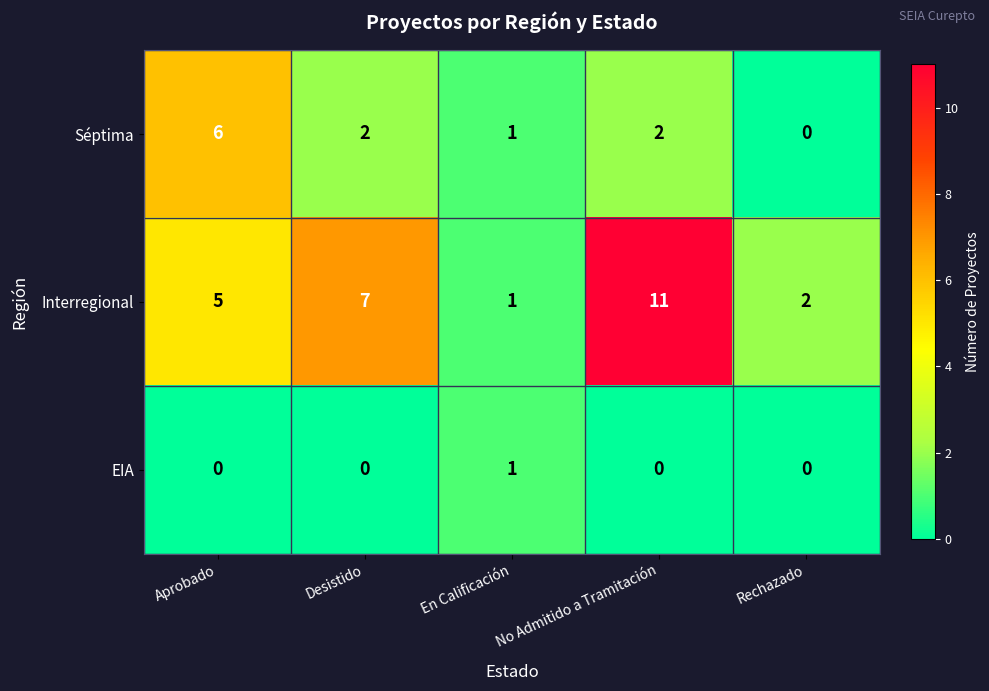

List the series in order of their overall mean, highest first.

Interregional, Séptima, EIA